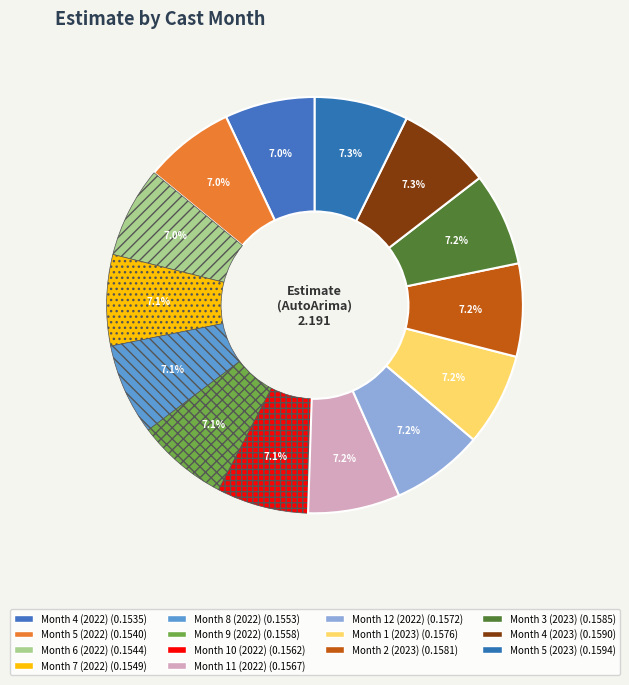

How many slices are in this pie chart?

14